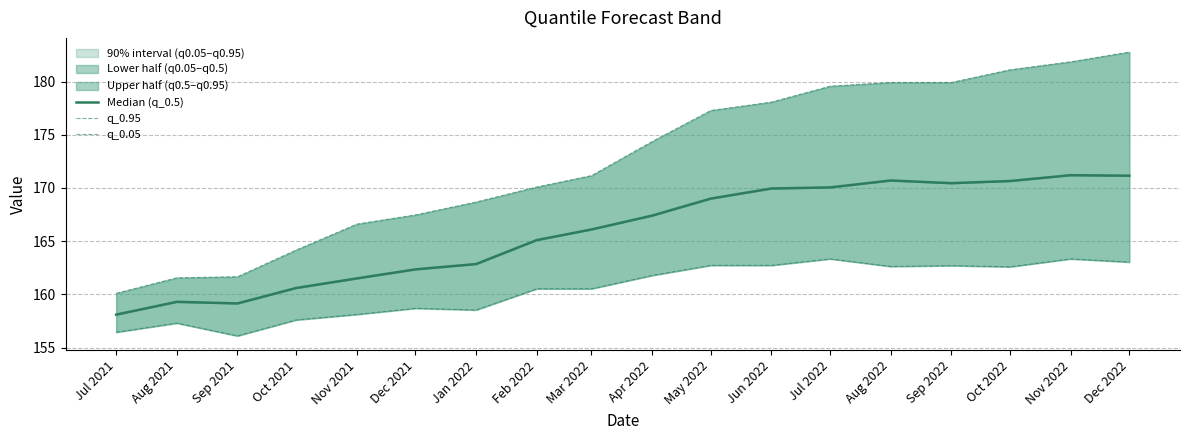

Reading left to right, transcribe all the data shown in this chart.

Median (q_0.5): Jul 2021=158.1	Aug 2021=159.3	Sep 2021=159.2	Oct 2021=160.6	Nov 2021=161.5	Dec 2021=162.3	Jan 2022=162.8	Feb 2022=165.1	Mar 2022=166.1	Apr 2022=167.4	May 2022=169.0	Jun 2022=169.9	Jul 2022=170.1	Aug 2022=170.7	Sep 2022=170.4	Oct 2022=170.7	Nov 2022=171.2	Dec 2022=171.2
q_0.95: Jul 2021=160.1	Aug 2021=161.6	Sep 2021=161.7	Oct 2021=164.2	Nov 2021=166.6	Dec 2021=167.5	Jan 2022=168.7	Feb 2022=170.1	Mar 2022=171.2	Apr 2022=174.4	May 2022=177.3	Jun 2022=178.1	Jul 2022=179.6	Aug 2022=179.9	Sep 2022=179.9	Oct 2022=181.1	Nov 2022=181.8	Dec 2022=182.8
q_0.05: Jul 2021=156.4	Aug 2021=157.3	Sep 2021=156.1	Oct 2021=157.6	Nov 2021=158.1	Dec 2021=158.7	Jan 2022=158.5	Feb 2022=160.5	Mar 2022=160.5	Apr 2022=161.8	May 2022=162.7	Jun 2022=162.7	Jul 2022=163.3	Aug 2022=162.6	Sep 2022=162.7	Oct 2022=162.6	Nov 2022=163.3	Dec 2022=163.0